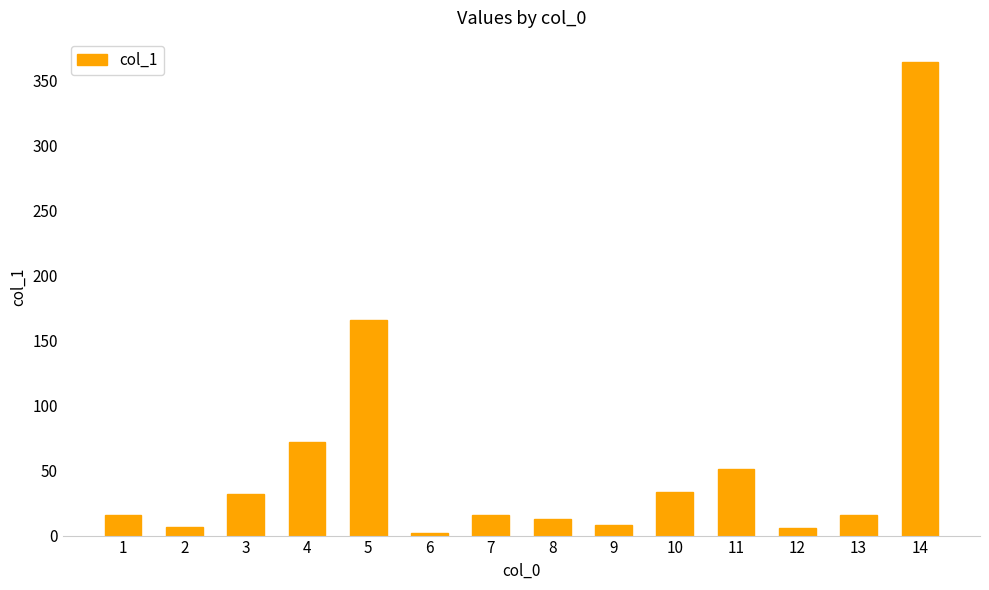

Which category has the highest value across all series?

14